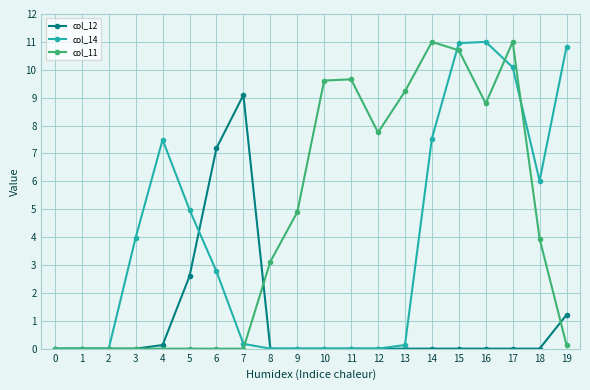

List the series in order of their overall mean, lowest first.

col_12, col_14, col_11